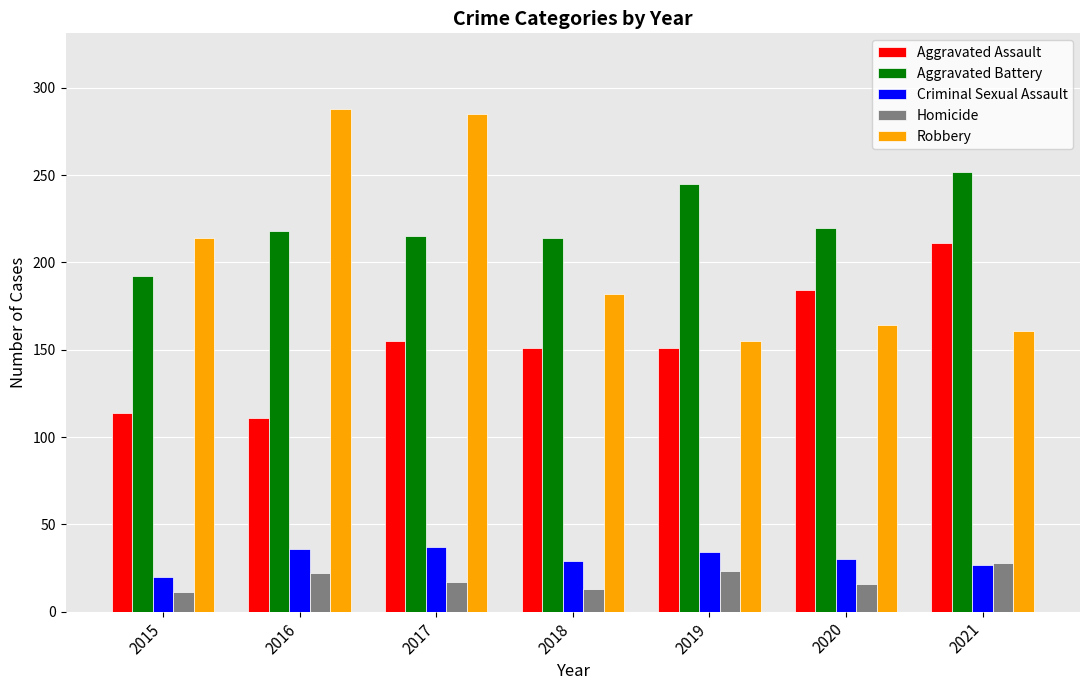

Which series has the largest range (max minus min)?

Robbery